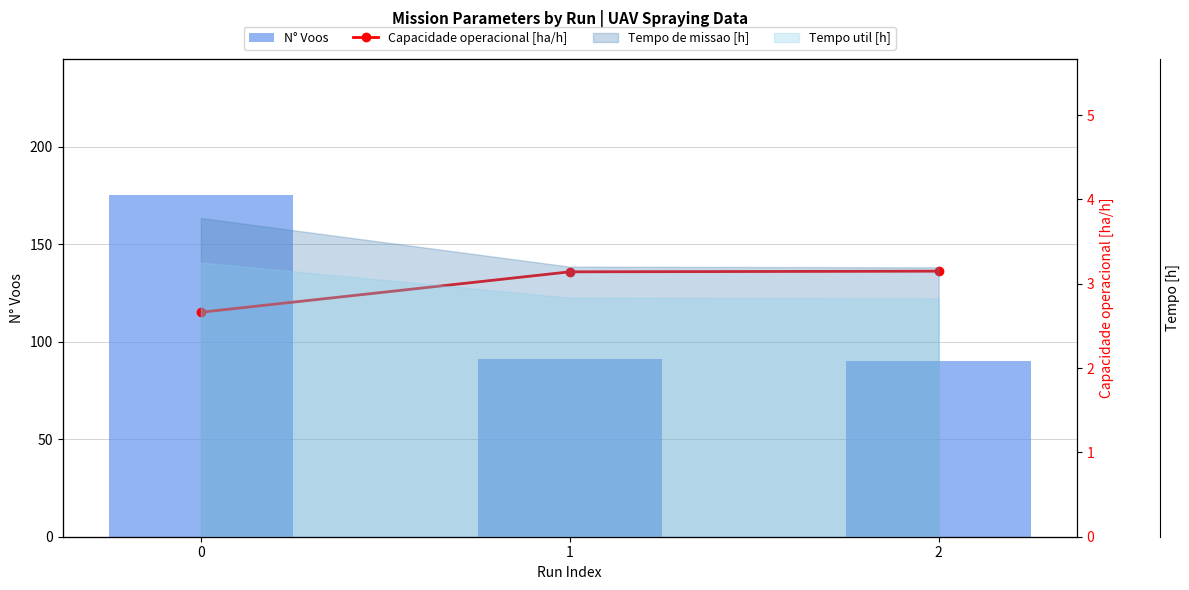

The value of N° Voos at 1 is 91.0. True or false?

True